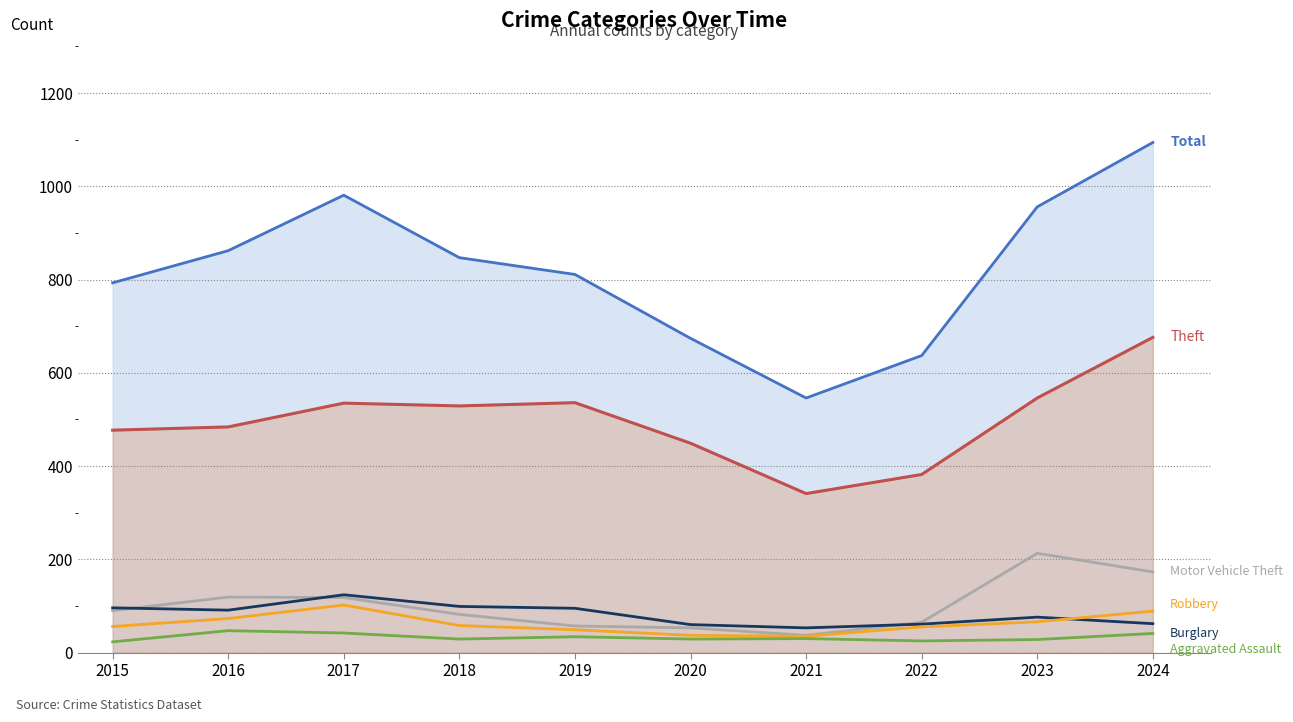

At which category is the sum across all series the highest?

2024